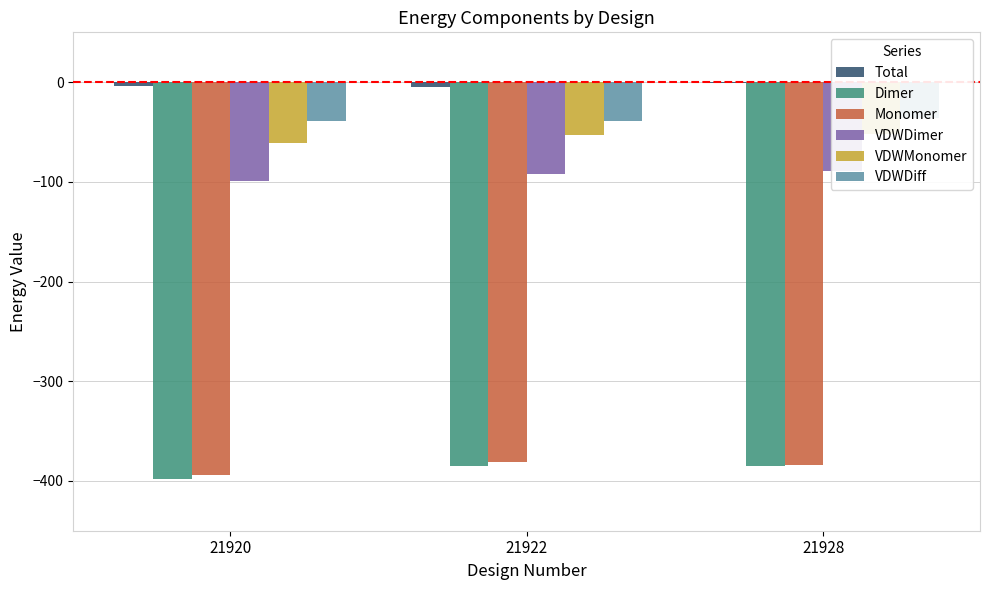

What is the difference between the maximum and second lowest values in the Monomer series?

2.9